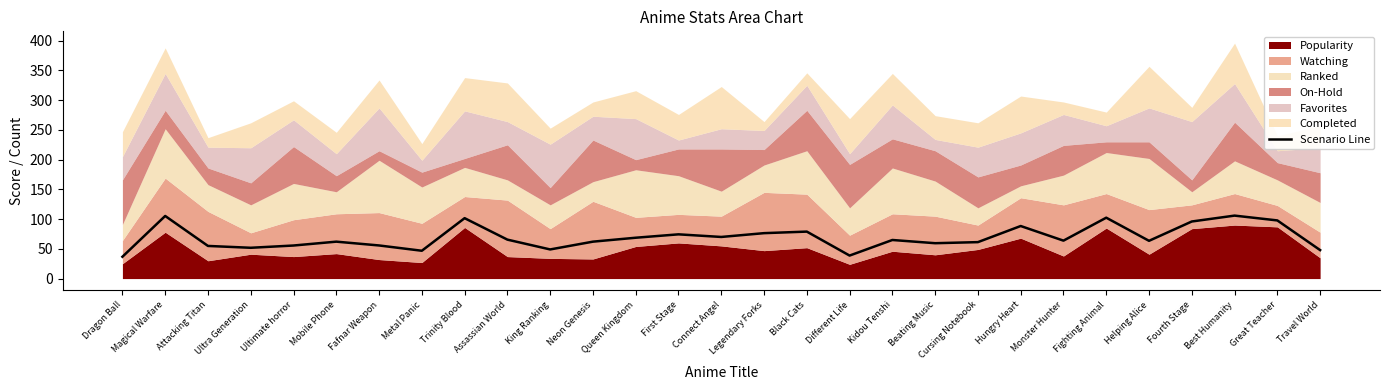

Reading left to right, what are all the values shown in this chart?

36.7	105.3	54.9	51.8	55.6	62.1	55.7	46.8	101.6	65.5	49.0	62.1	68.7	74.4	70.0	76.4	79.0	38.7	64.9	59.5	61.3	88.4	63.8	102.4	63.5	96.0	105.9	97.8	47.9